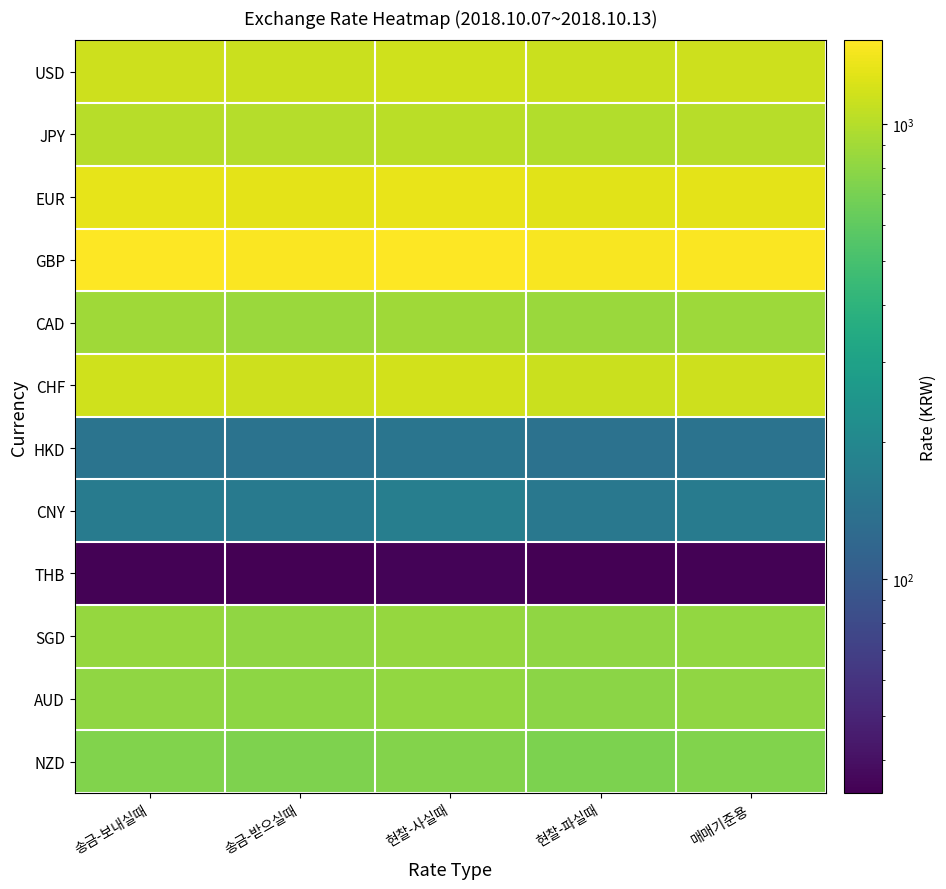

How many distinct data groups are displayed?

12